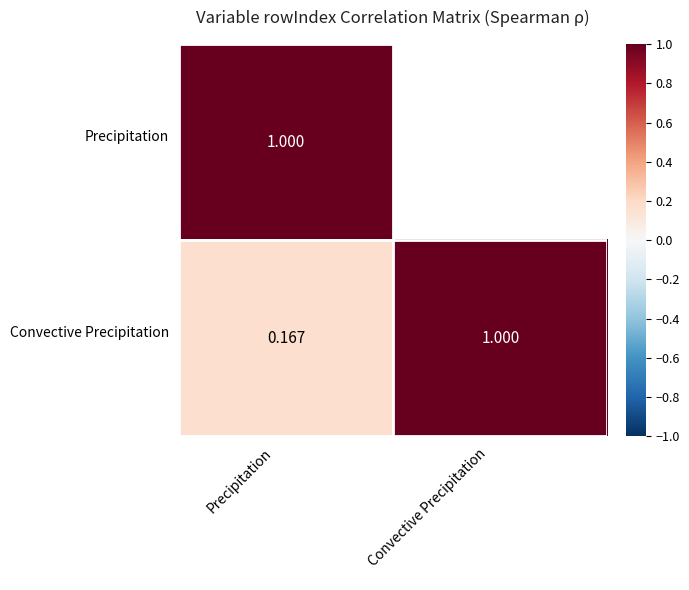

Between Precipitation
 and Convective Precipitation
, which is larger?

Precipitation
